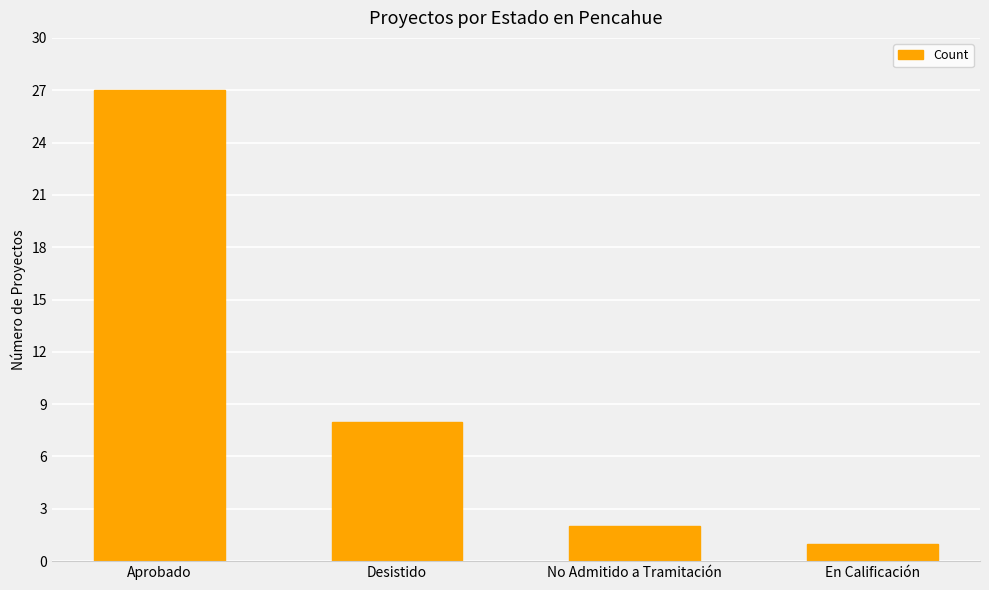

Rank the categories by value from highest to lowest.

Aprobado, Desistido, No Admitido a Tramitación, En Calificación